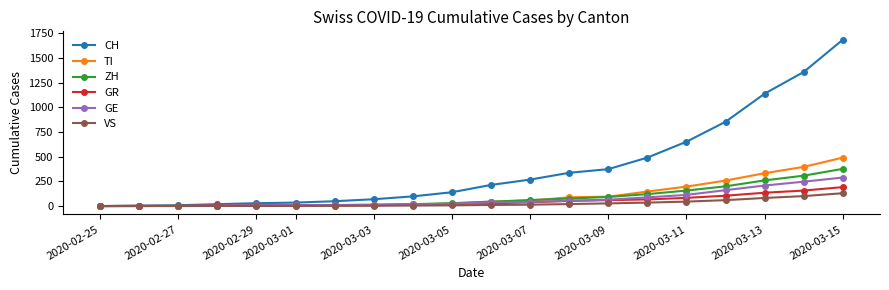

Which series has the largest total across all categories?

CH